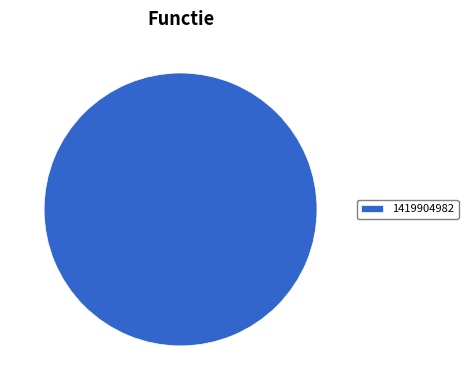

Is there any slice that represents more than half of the pie?

Yes